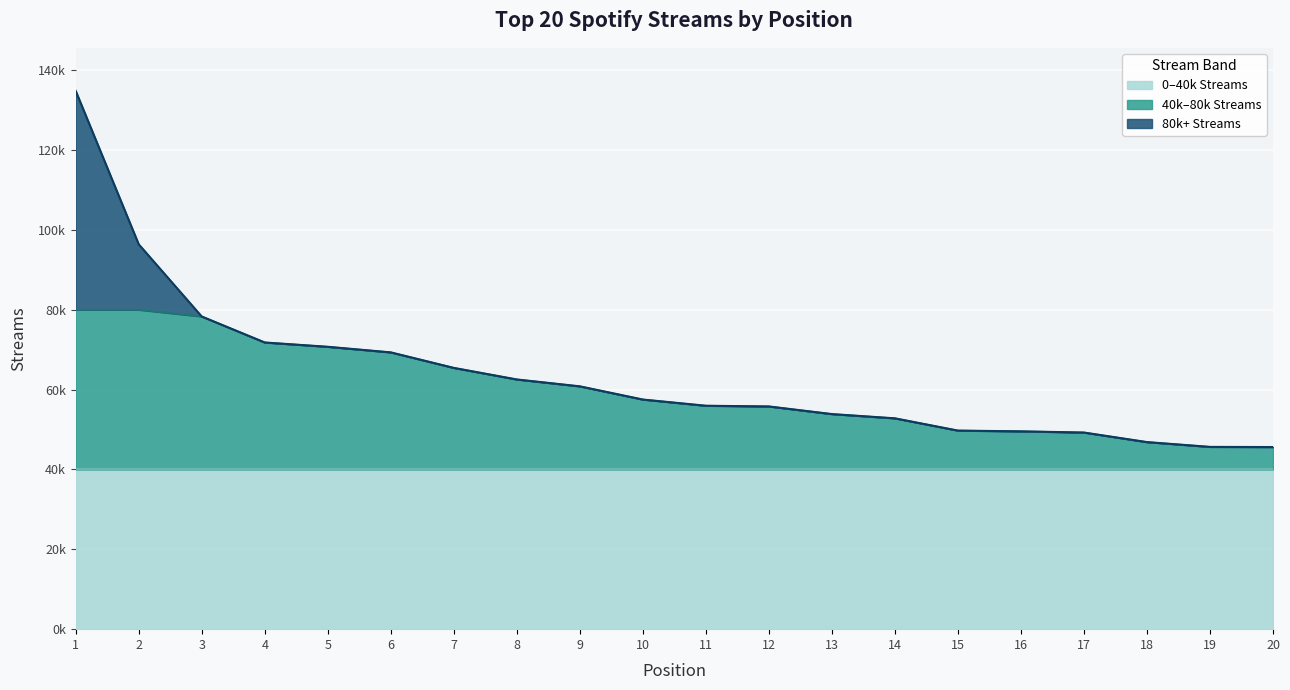

List the labels in order of value, largest first.

1, 2, 3, 4, 5, 6, 7, 8, 9, 10, 11, 12, 13, 14, 15, 16, 17, 18, 19, 20